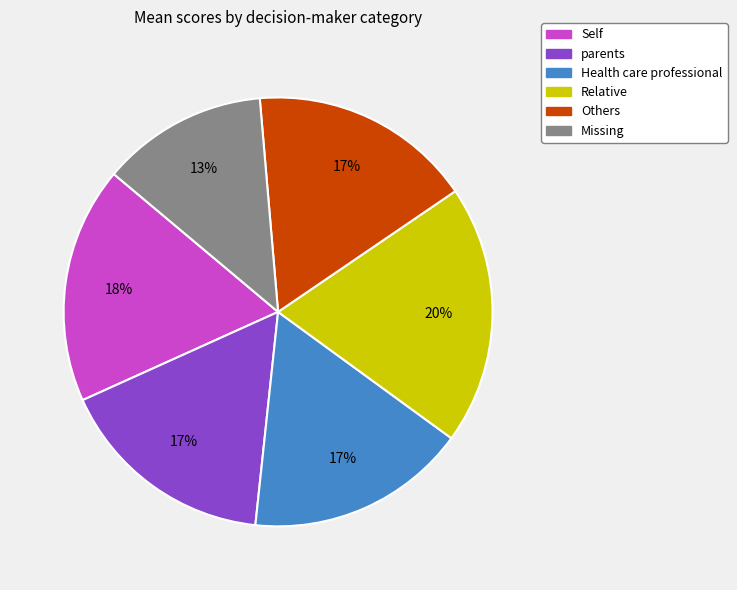

Count the number of slices in the pie.

6